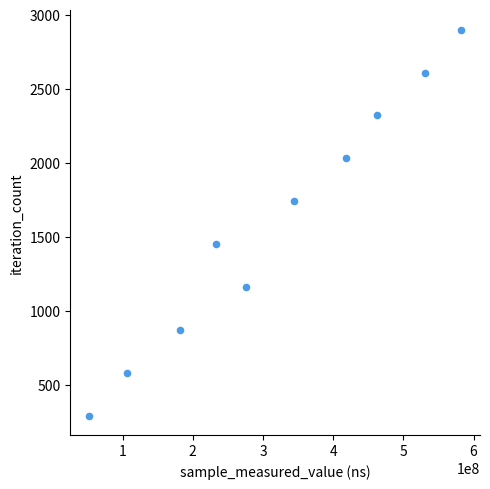

What is the average Y value?

1595